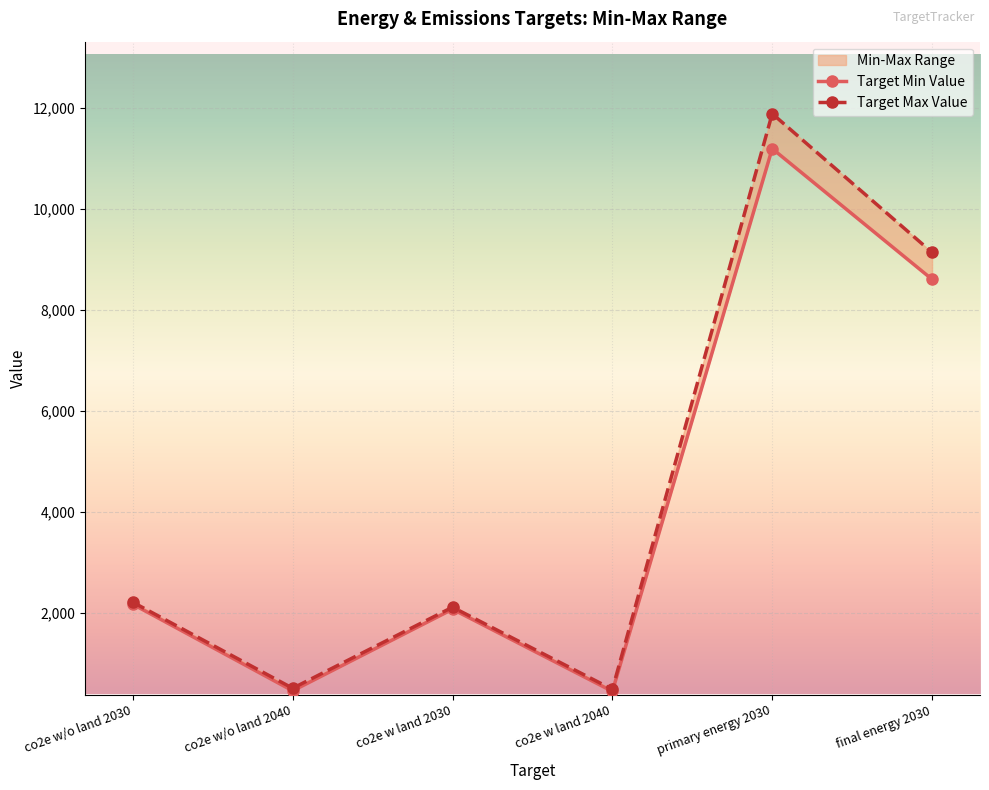

Which series has the largest total across all categories?

Target Max Value